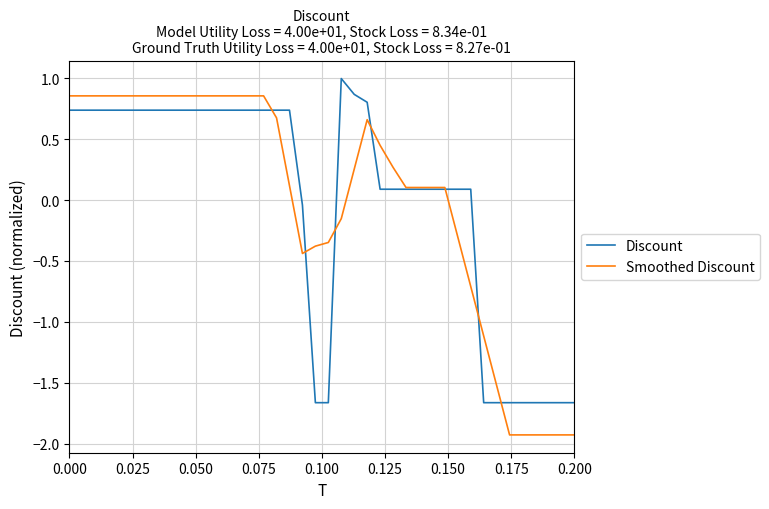

What is the maximum value shown in the chart?

1.0